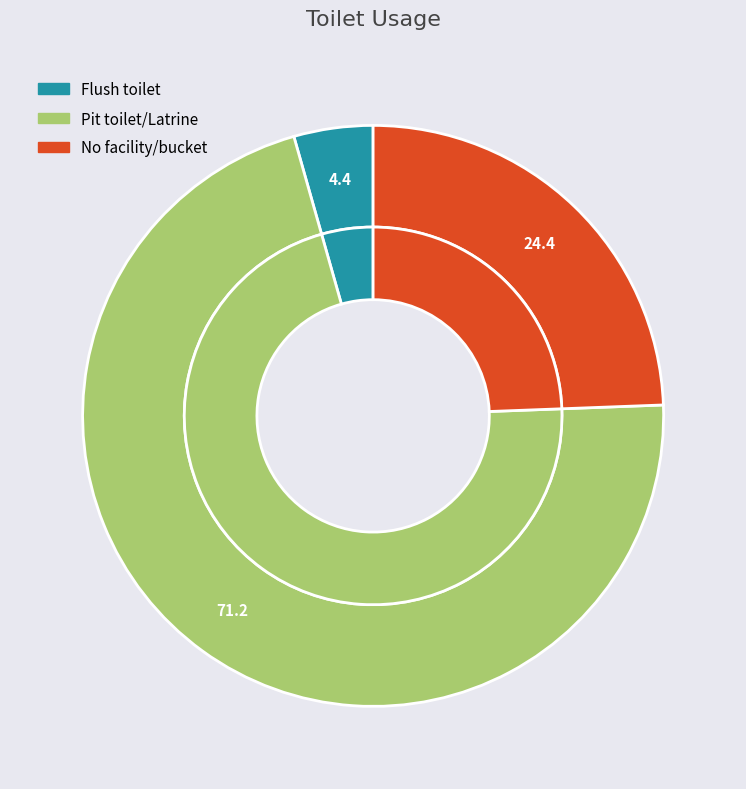

How many slices are in this pie chart?

3